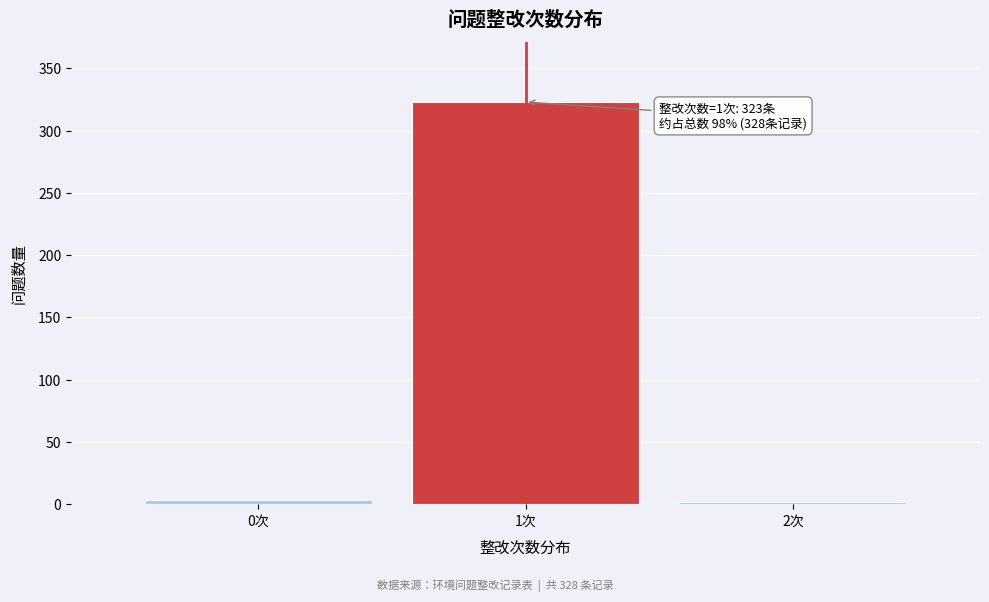

What is the sum of all values?

328